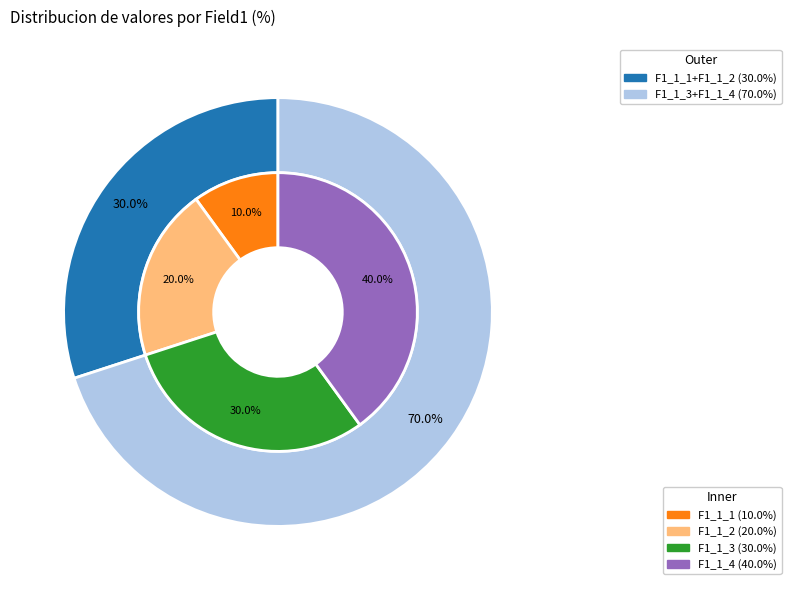

How many segments does this pie chart have?

4